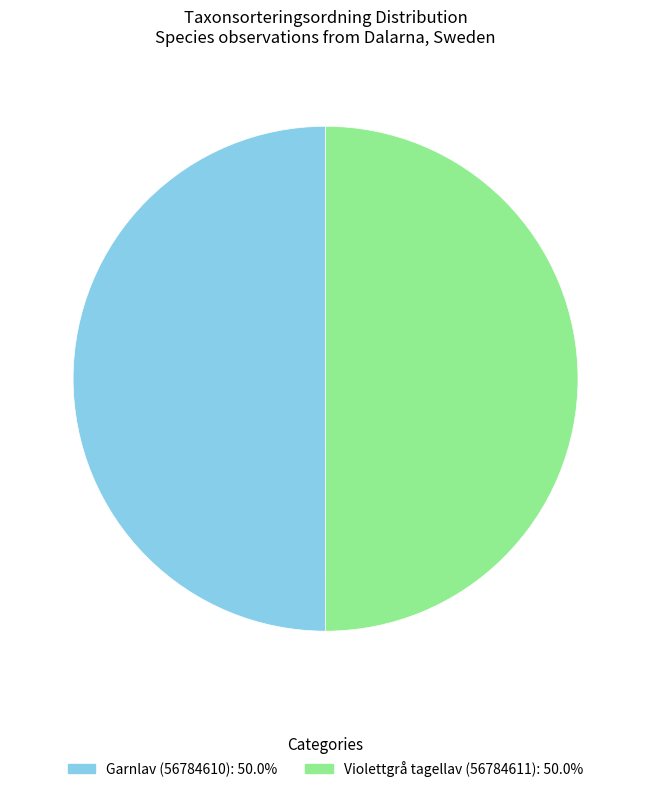

Do Violettgrå tagellav (56784611) and Garnlav (56784610) together represent more than half of the pie?

Yes